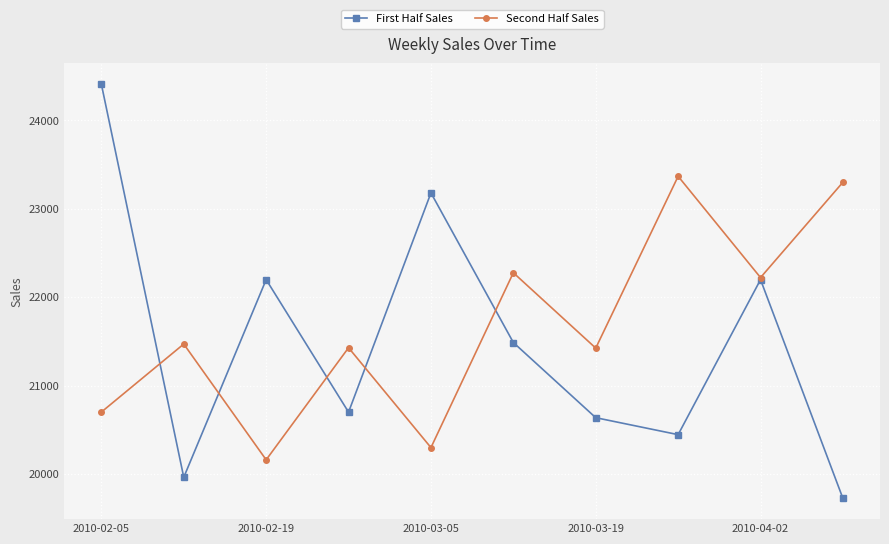

What is the value of the First Half Sales point at the 3rd from the left?

22198.6